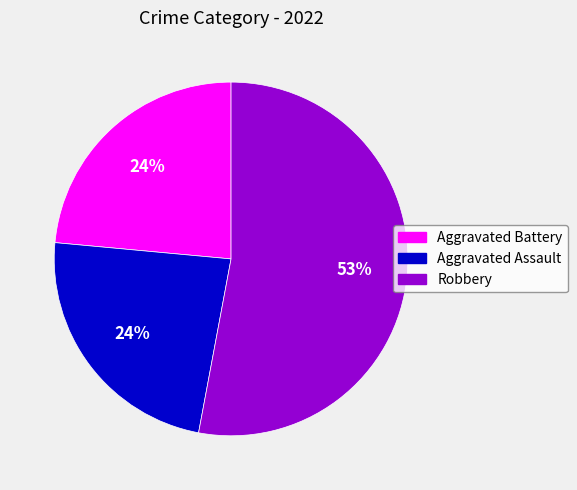

To the nearest percent, what percentage of the pie is Aggravated Assault?

24%